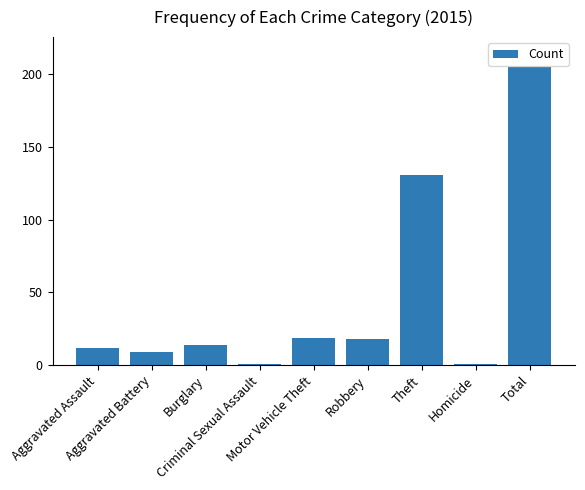

What is the maximum value shown in the chart?

205